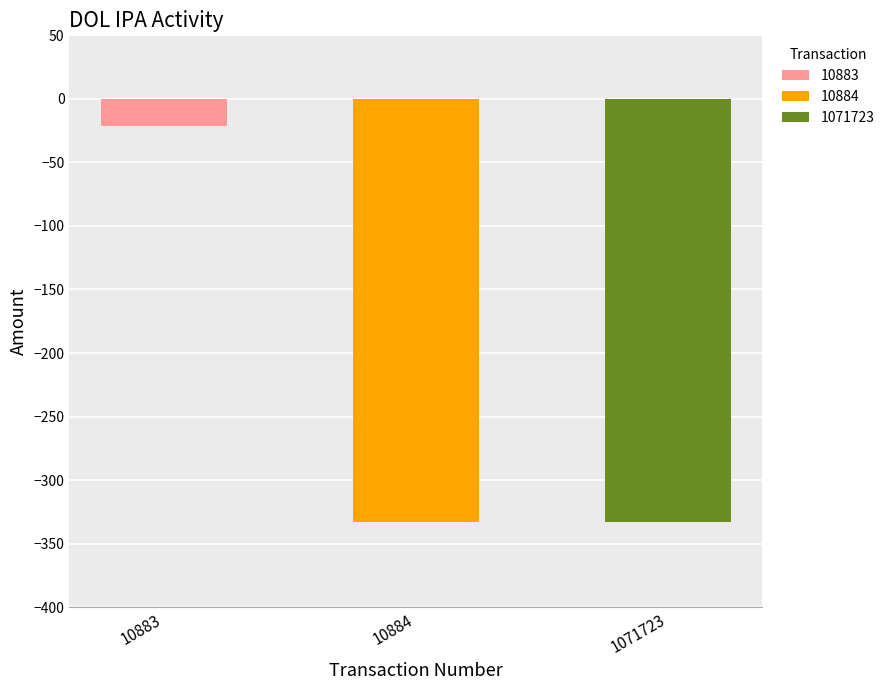

What is the difference between the maximum and second lowest values?

312